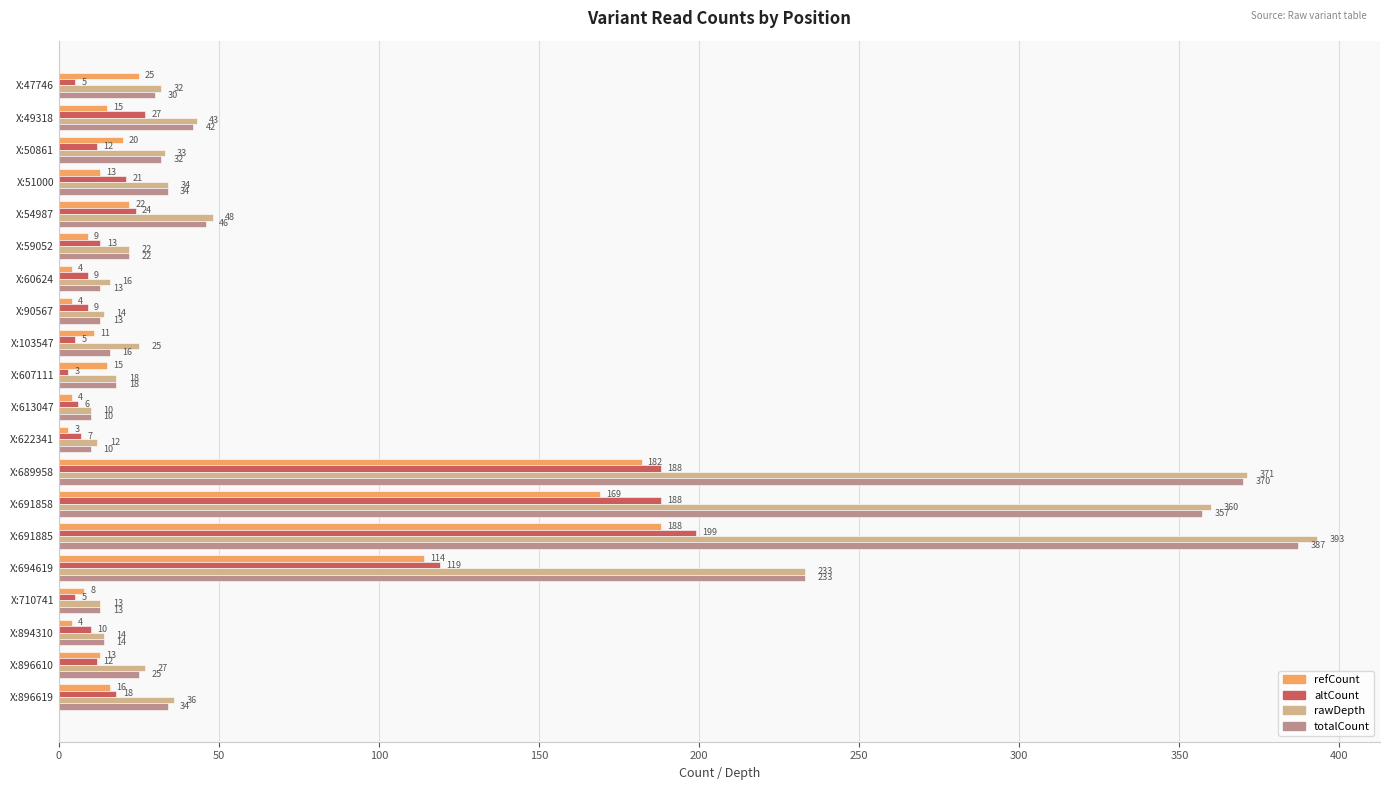

At which label is rawDepth closest to 201?

X:694619